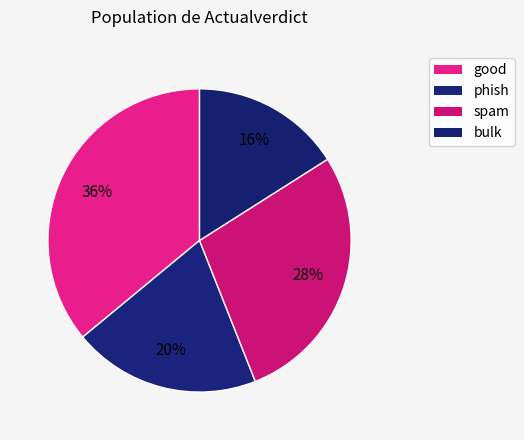

What percentage is the good slice, to the nearest percent?

36%